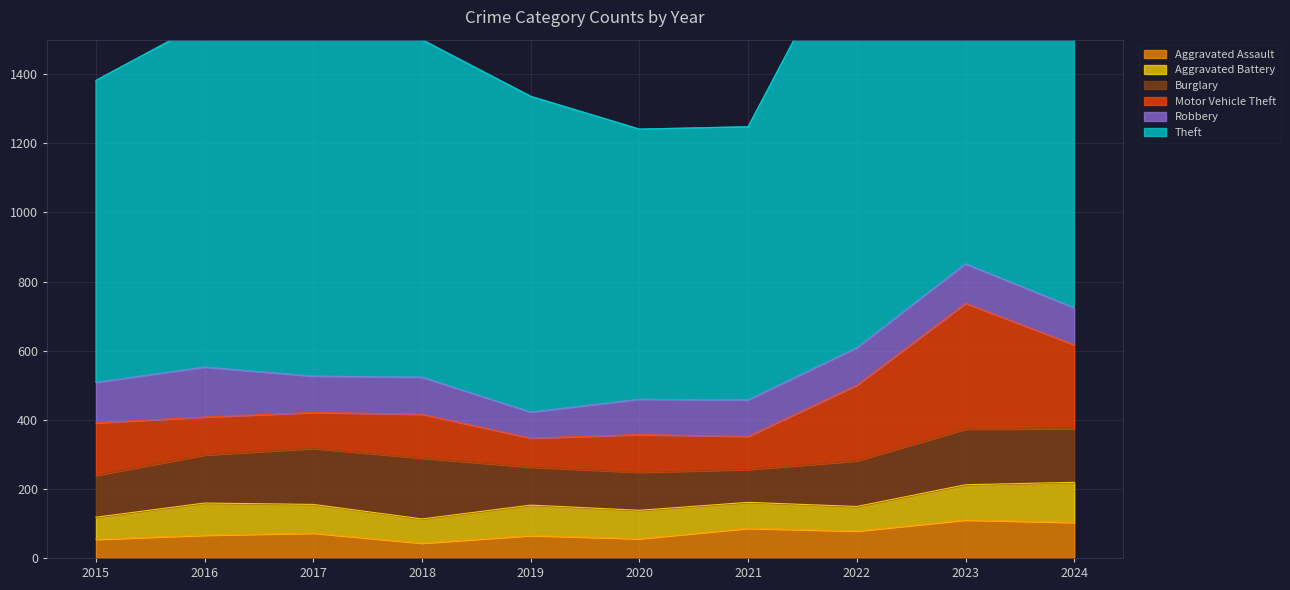

What is the difference between the highest and lowest values at 2020?

726